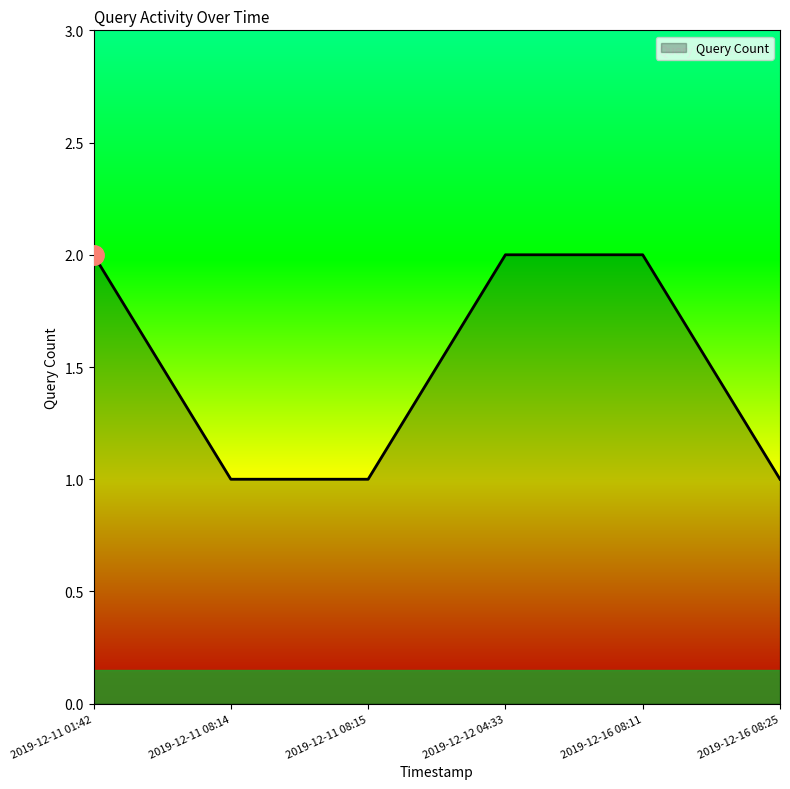

How many lines are shown in the chart?

1